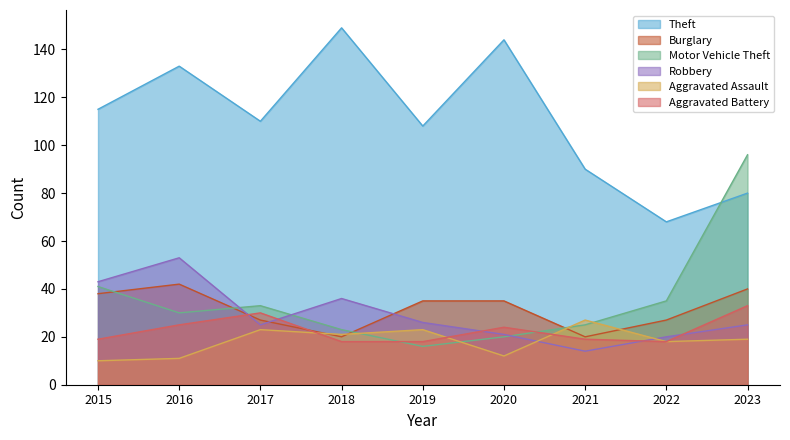

The Robbery series shows 38 at 2023. True or false?

False